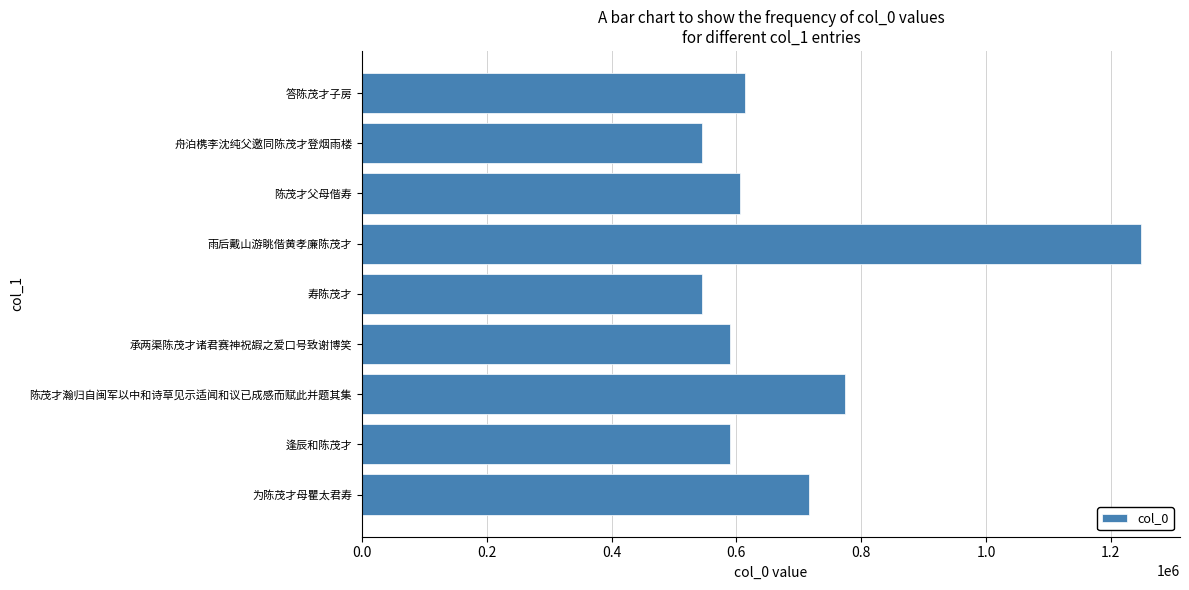

How many bars are there in total?

9